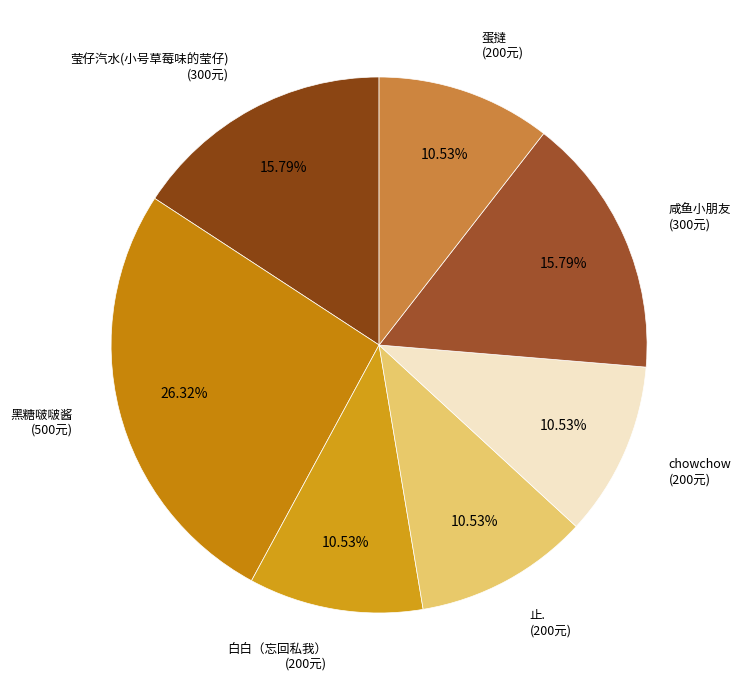

How many segments does this pie chart have?

7